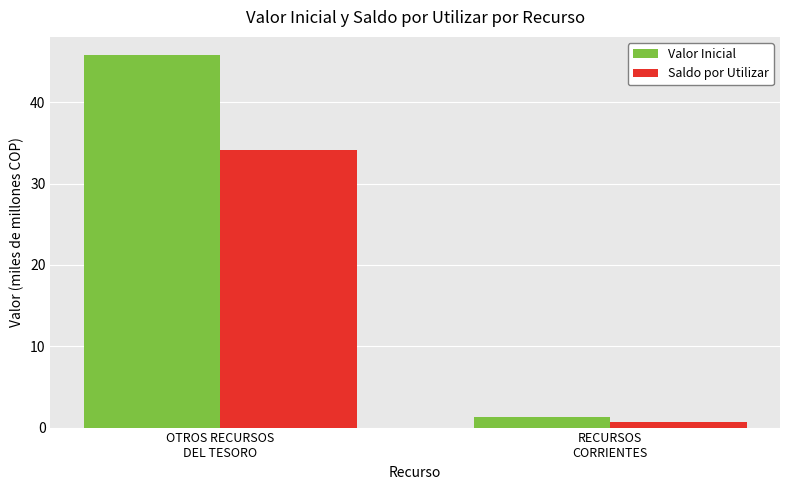

Is it true that Saldo por Utilizar equals 14.5 at OTROS RECURSOS
DEL TESORO?

False